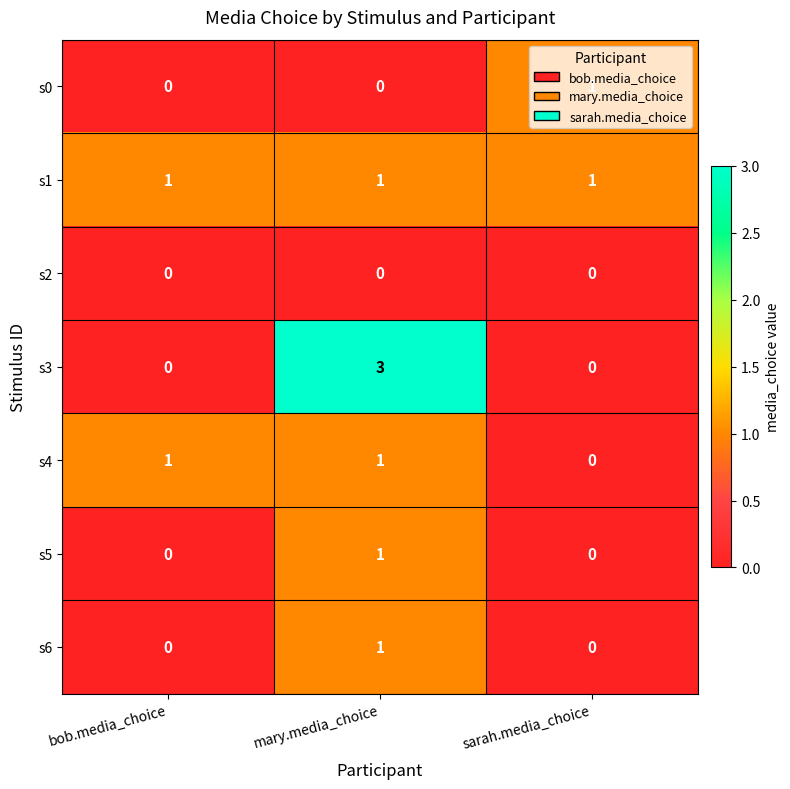

Is the value of s3 at mary.media_choice greater than the value of s6 at sarah.media_choice?

Yes